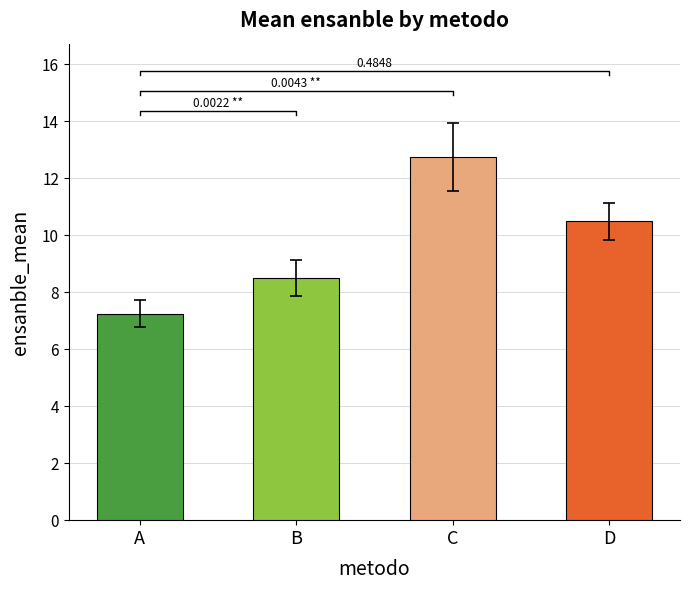

List the series in order of their peak value, highest first.

C, D, B, A